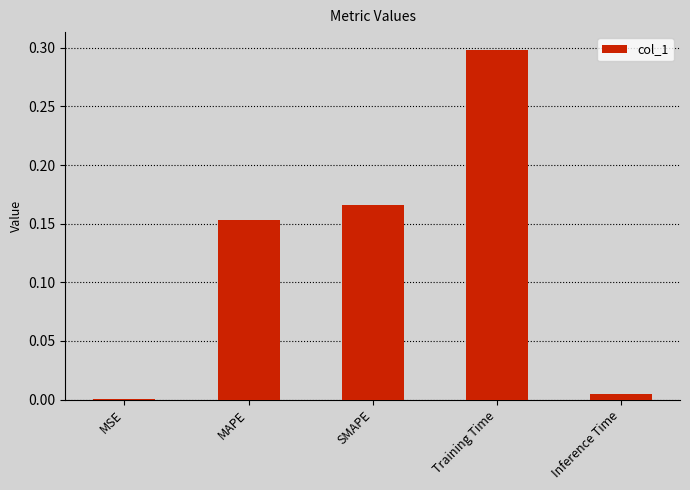

At which category does the chart reach its peak across all series?

Training Time